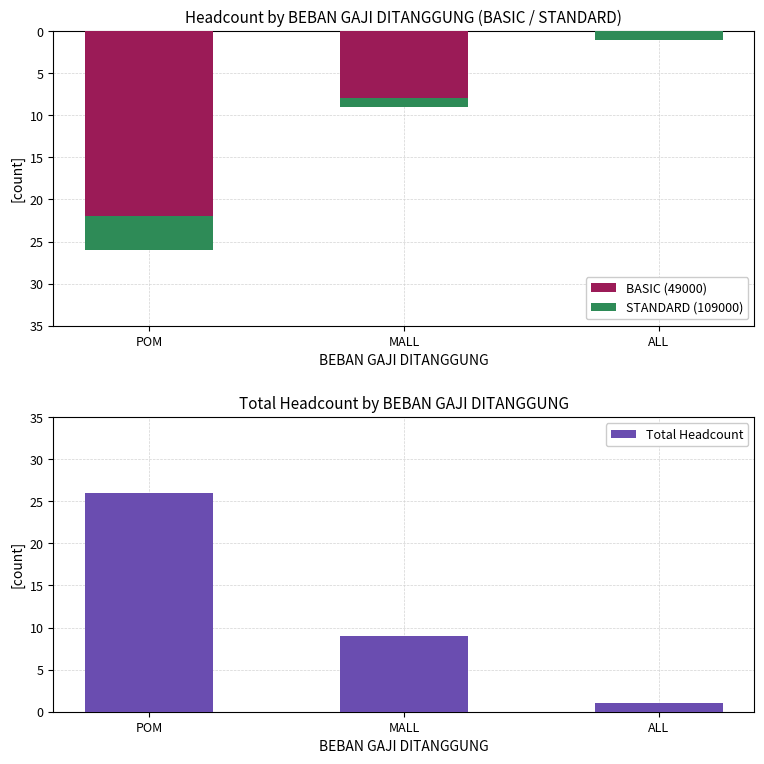

What is the maximum value shown in the chart?

26